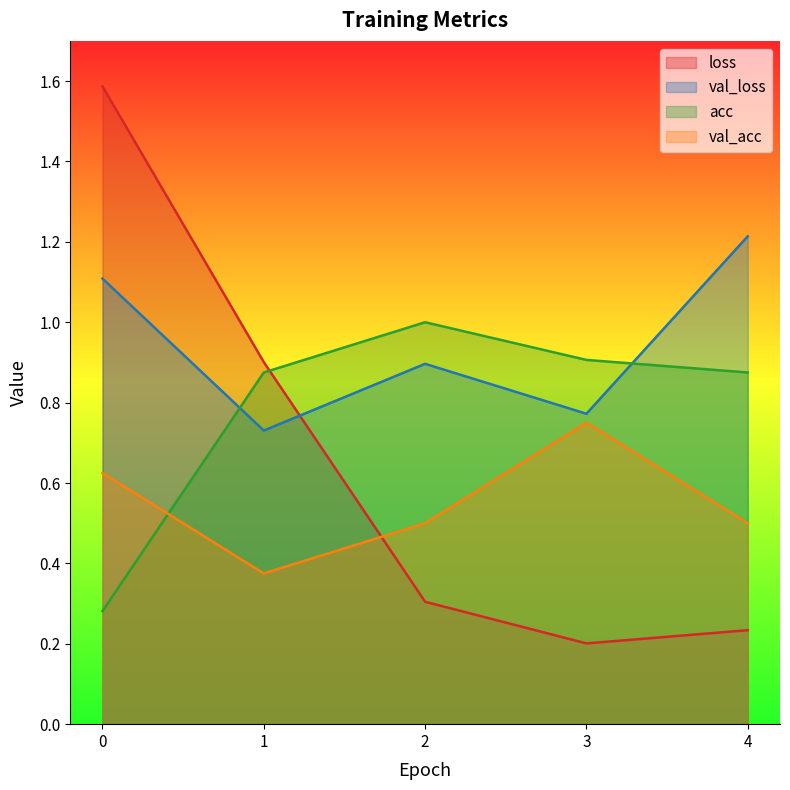

Where do acc and val_loss first cross each other?

0 and 1